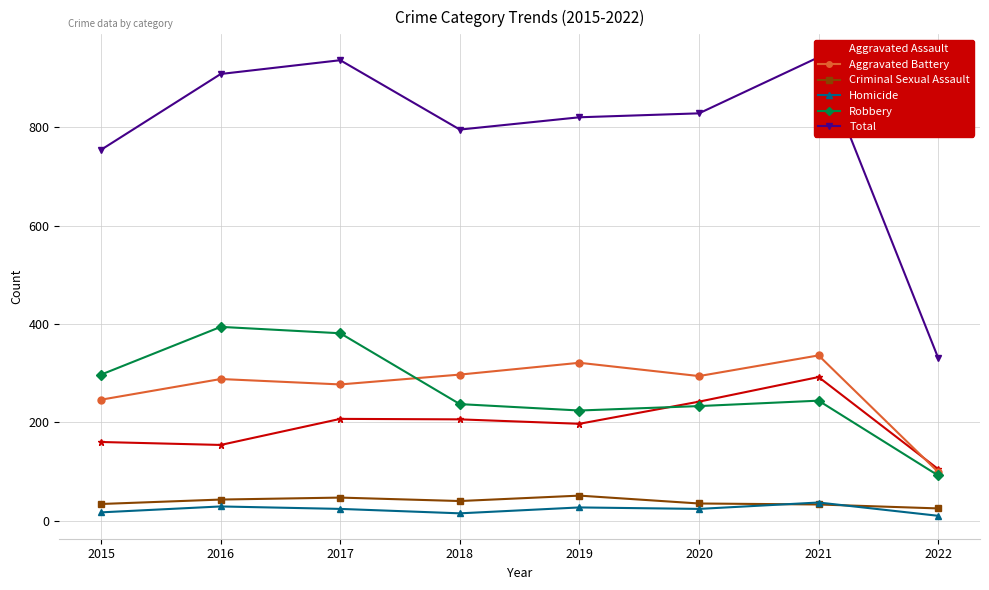

Reading left to right, what are all the values shown in this chart?

Aggravated Assault: 160	154	207	206	197	242	292	105
Aggravated Battery: 246	288	277	297	321	294	336	99
Criminal Sexual Assault: 34	43	47	40	51	35	33	25
Homicide: 17	29	24	15	27	24	37	10
Robbery: 297	394	381	237	224	233	244	92
Total: 754	908	936	795	820	828	942	331